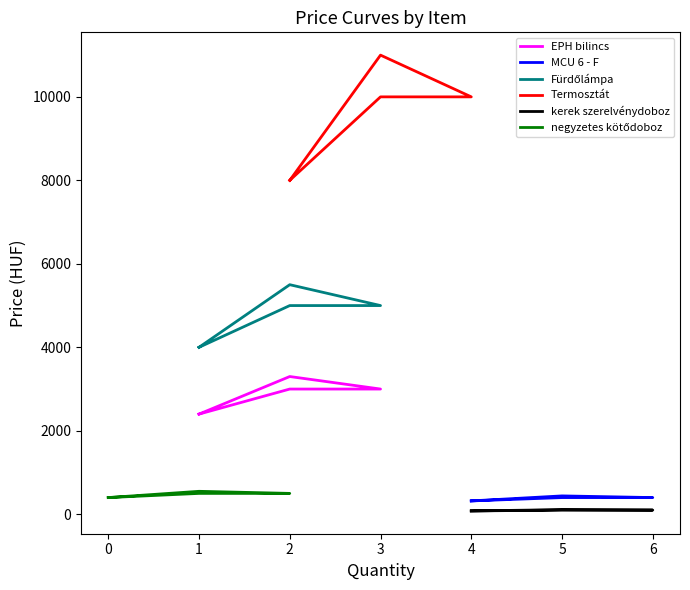

The value of EPH bilincs at 1 is 3585.3. True or false?

False